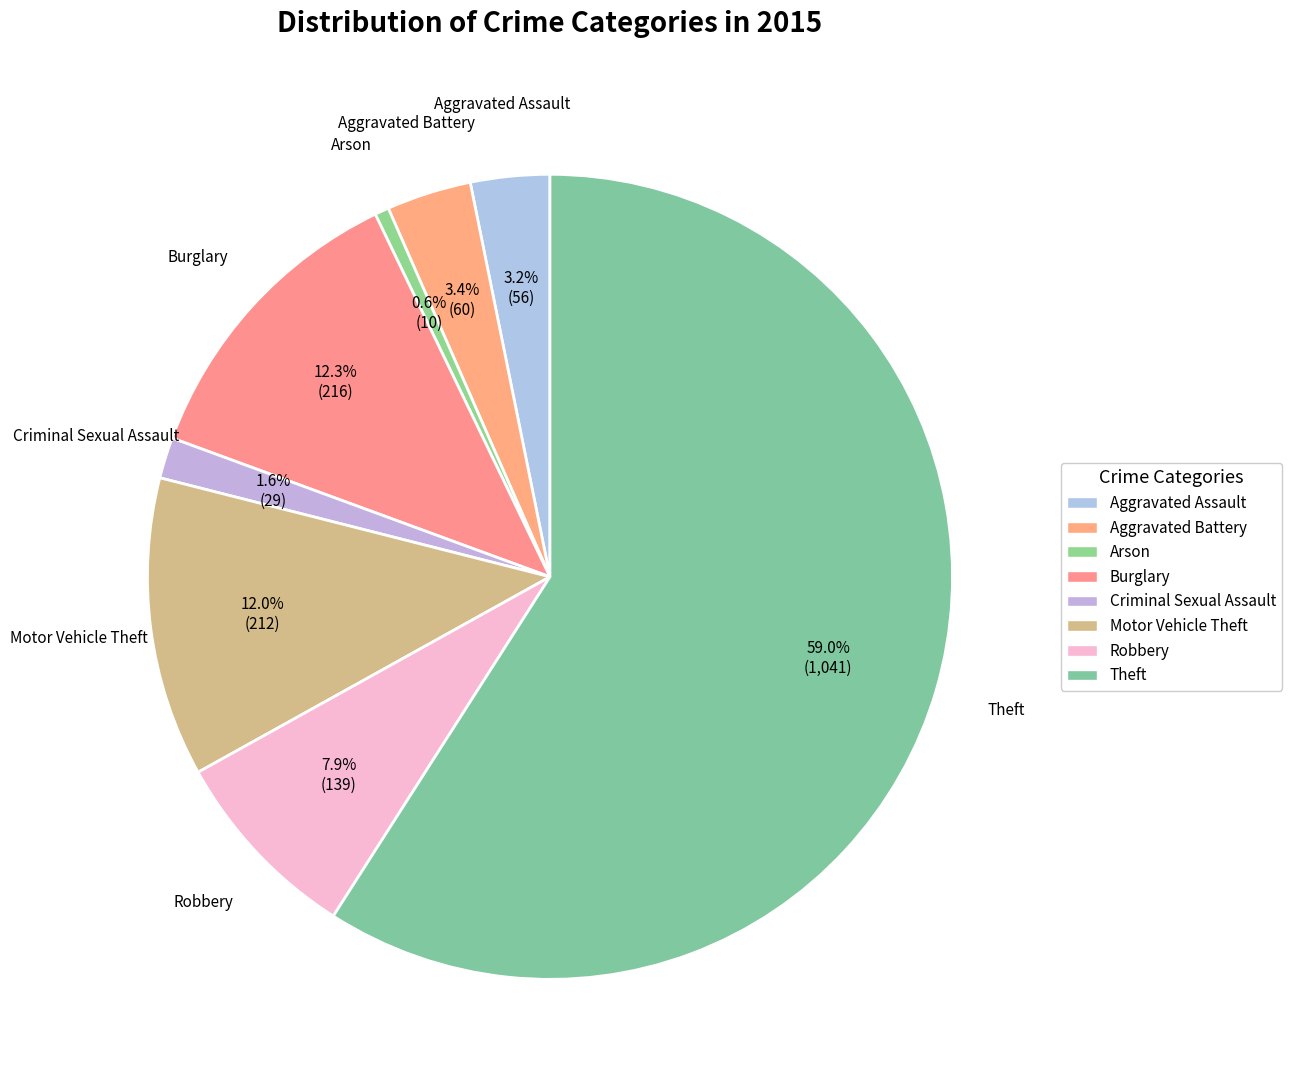

What percentage is the Theft slice, to the nearest percent?

59%